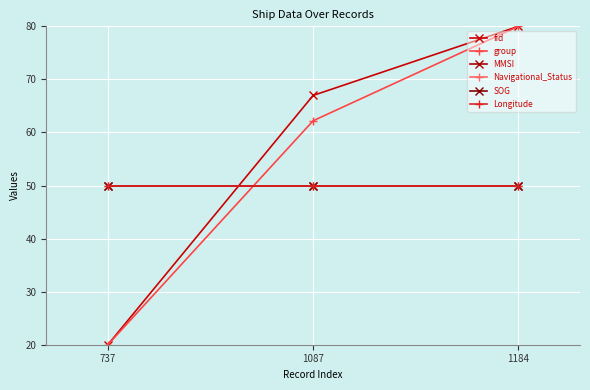

How many lines are shown in the chart?

6